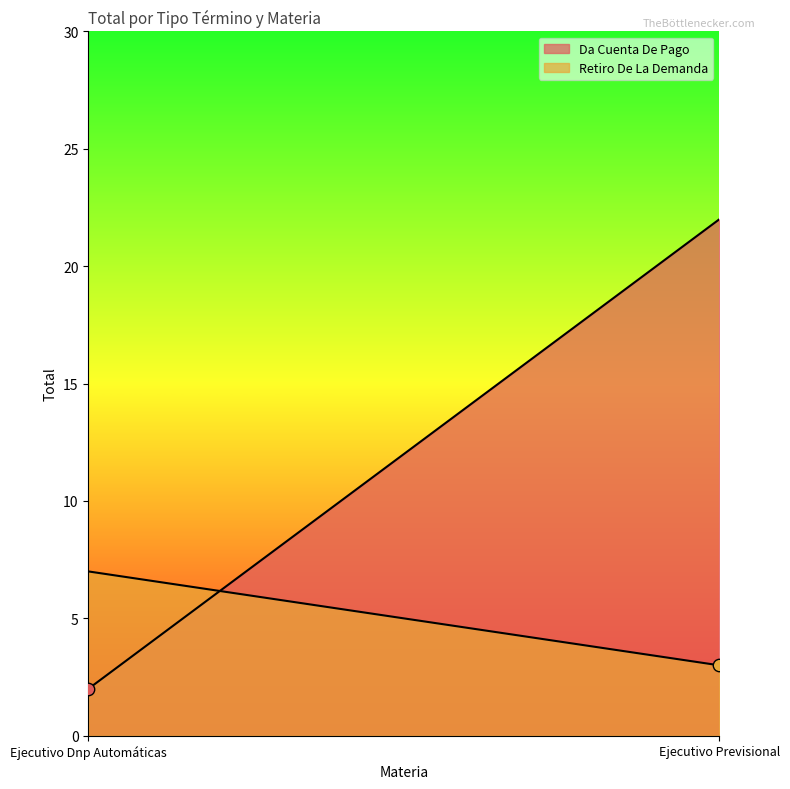

At which category is the sum across all series the highest?

Ejecutivo Previsional